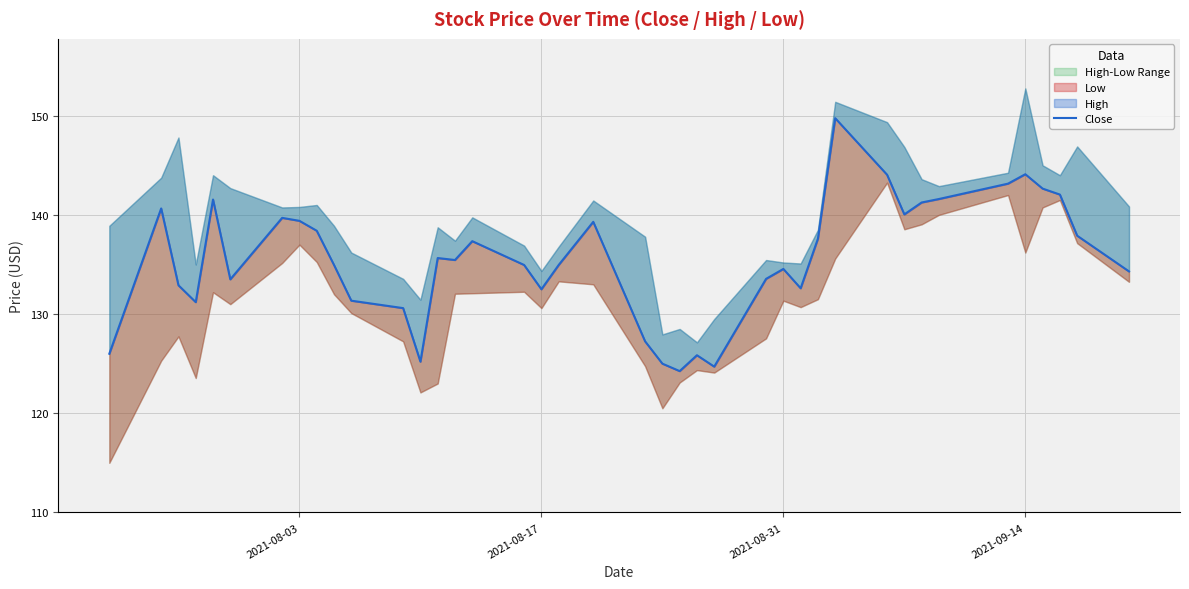

How many values exceed 135?

20